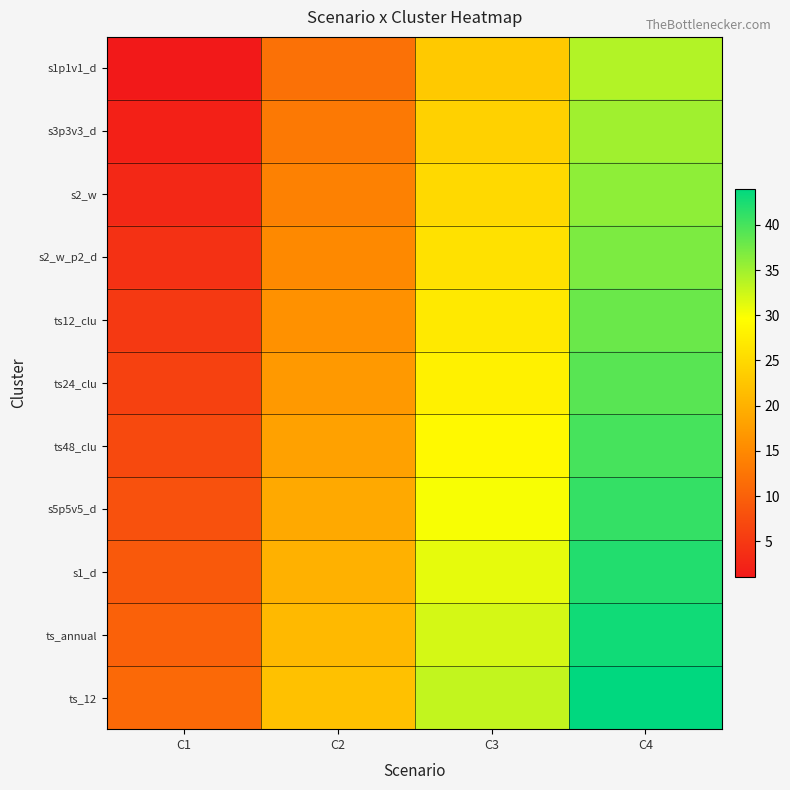

At how many categories does at least one series exceed 38?

1